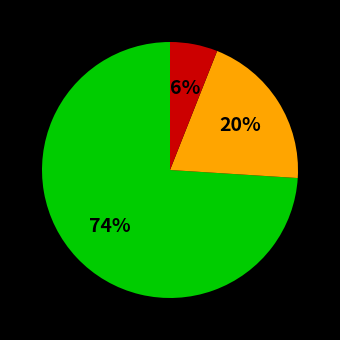

Does any single category account for the majority?

Yes